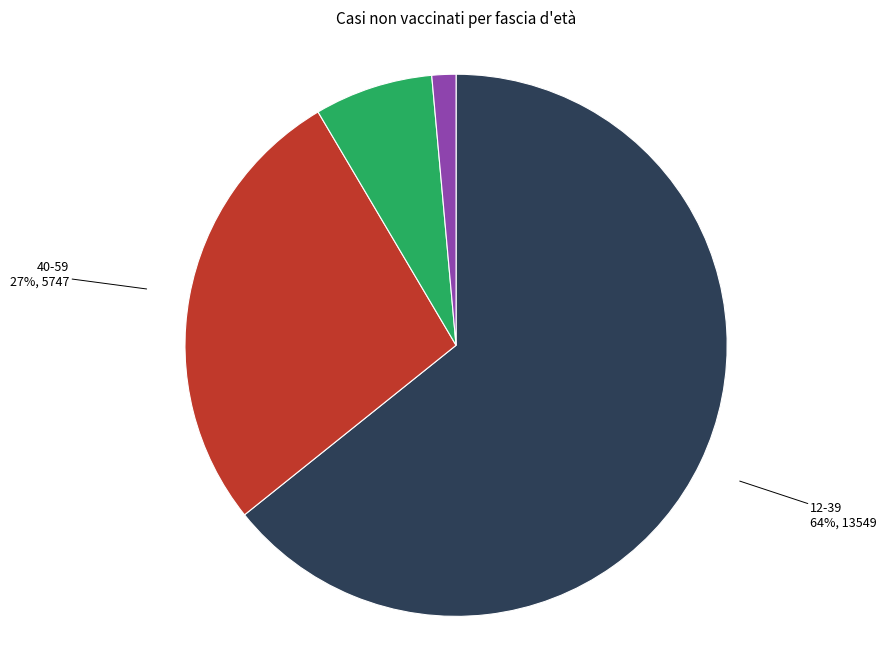

What percentage is the 40-59 slice, to the nearest percent?

27%